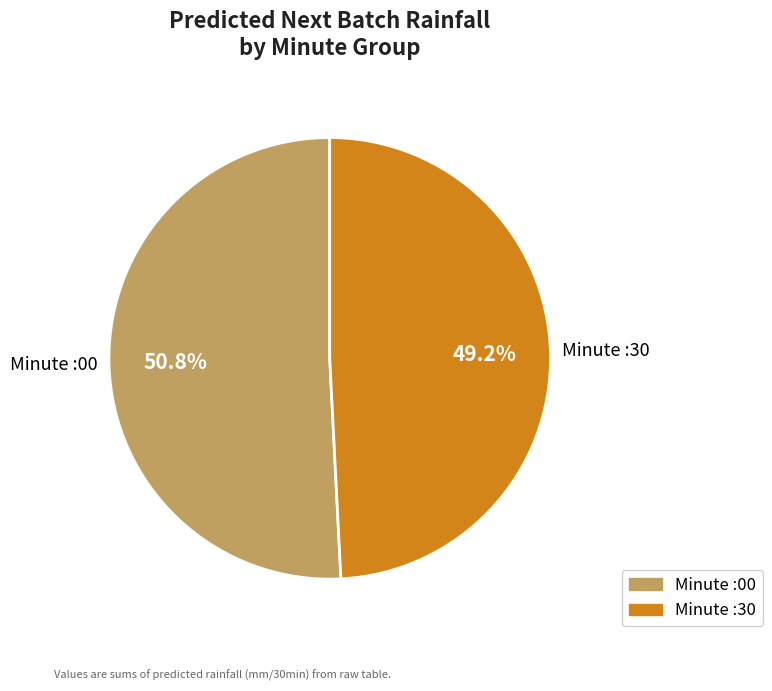

Does any single category account for the majority?

Yes